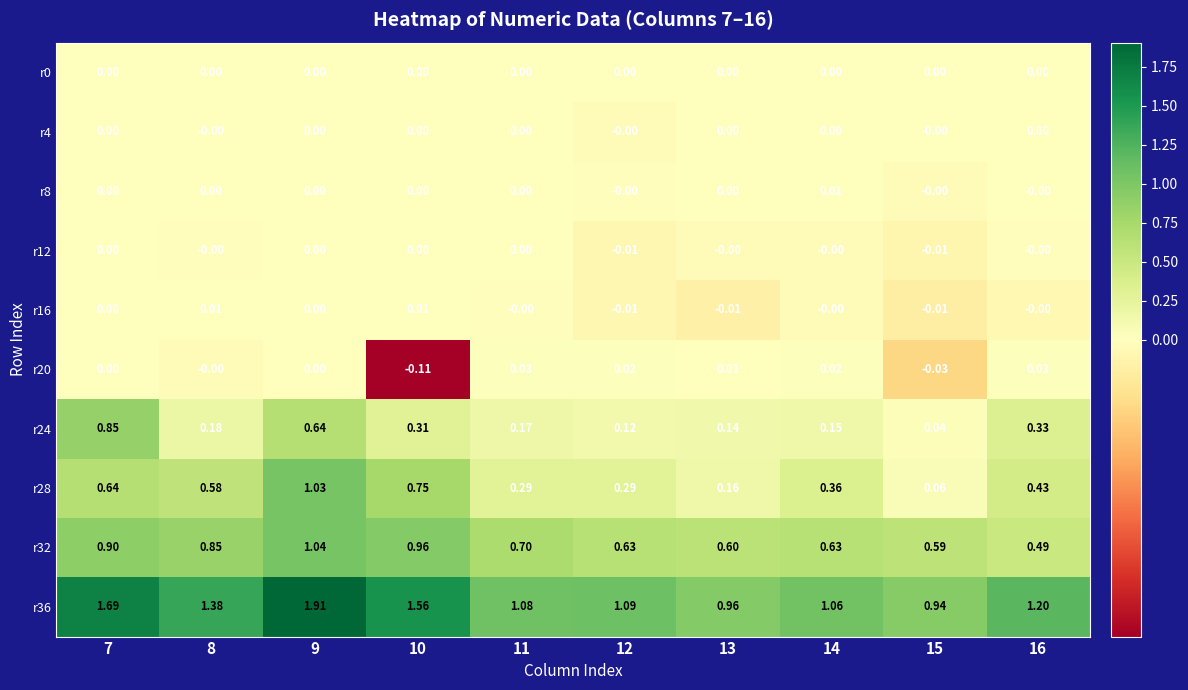

Is the value of r0 at 11 greater than the value of r24 at 10?

No